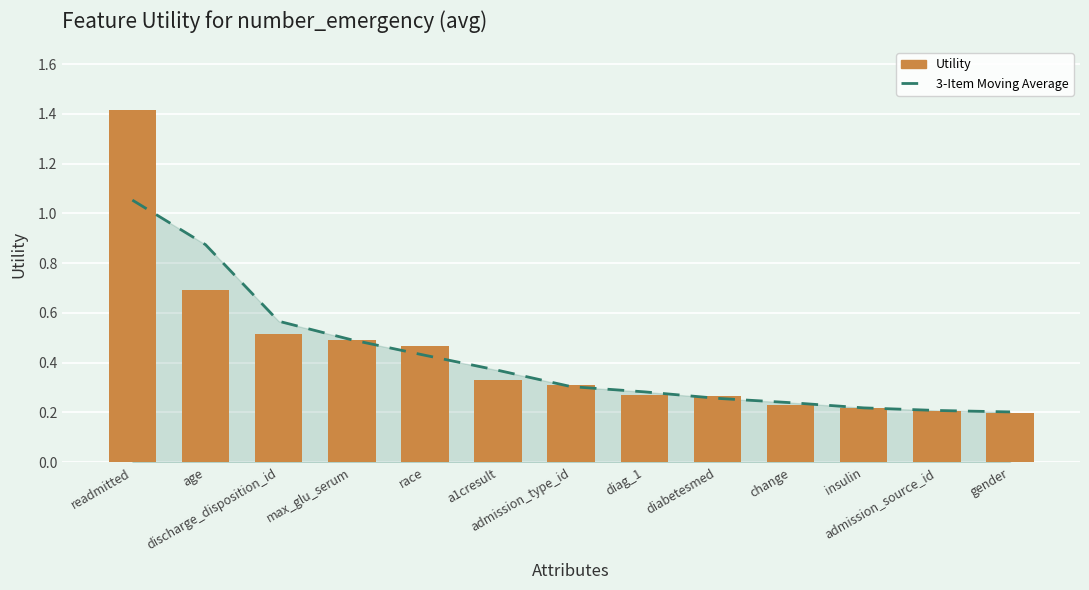

What is the sum of the Utility values at gender and a1cresult?

0.5